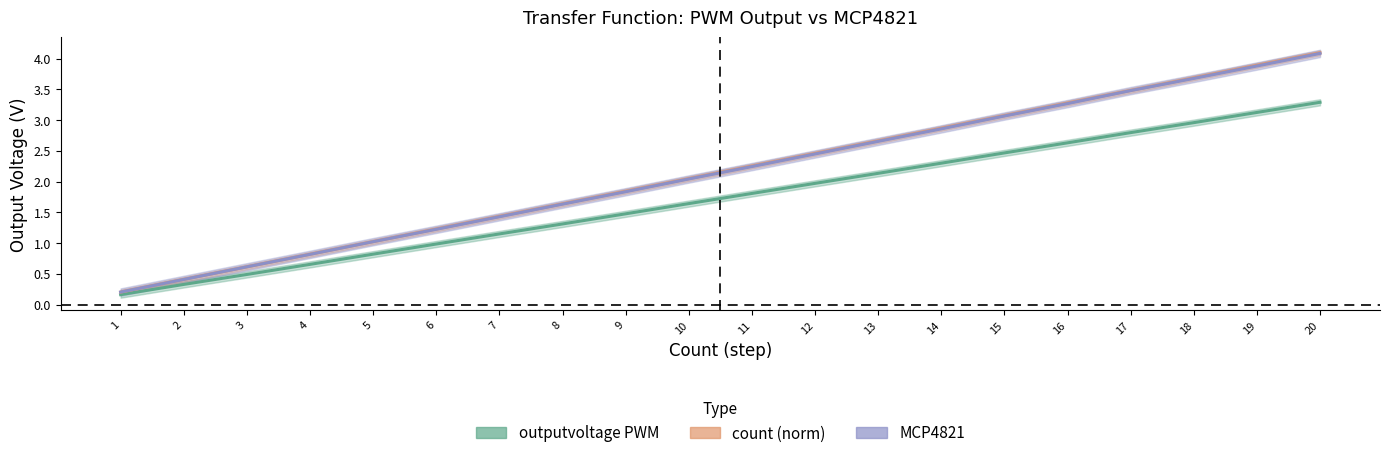

How many data points does each series have?

20